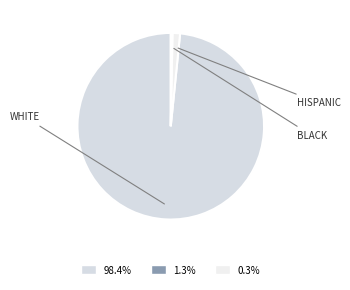

How many slices are in this pie chart?

3